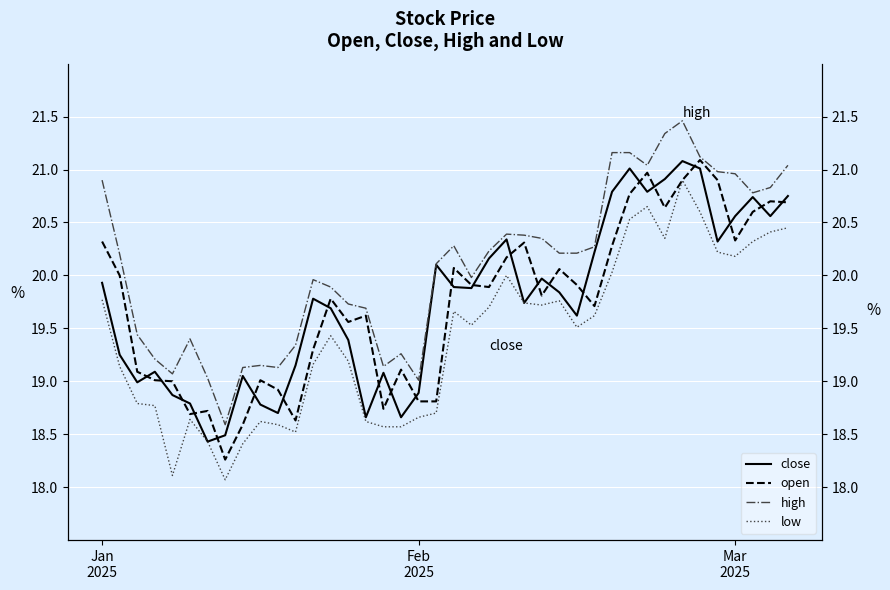

Rank the categories by low value from lowest to highest.

7, 4, 8, 6, 11, 16, 17, 10, 9, 15, 5, 18, 19, 3, Mar
2025, Feb
2025, 12, 14, 13, 27, 21, 28, 20, 22, 25, 24, 26, Jan
2025, 23, 29, 36, 35, 37, 32, 38, 39, 30, 34, 31, 33